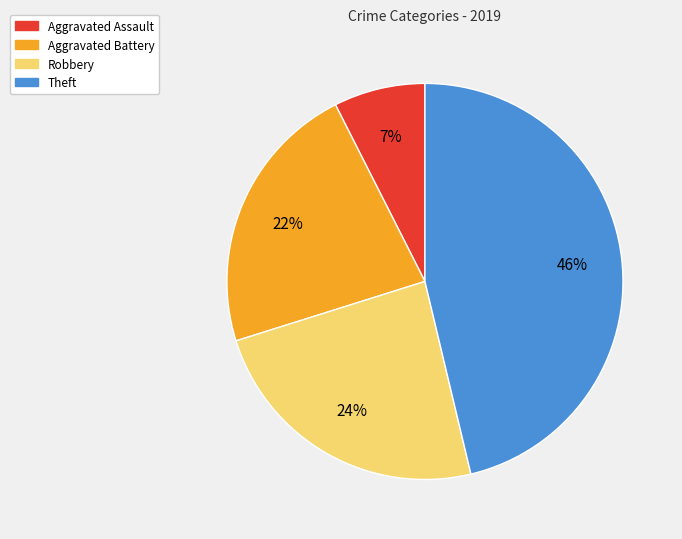

Is the sum of Theft and Aggravated Battery greater than half?

Yes